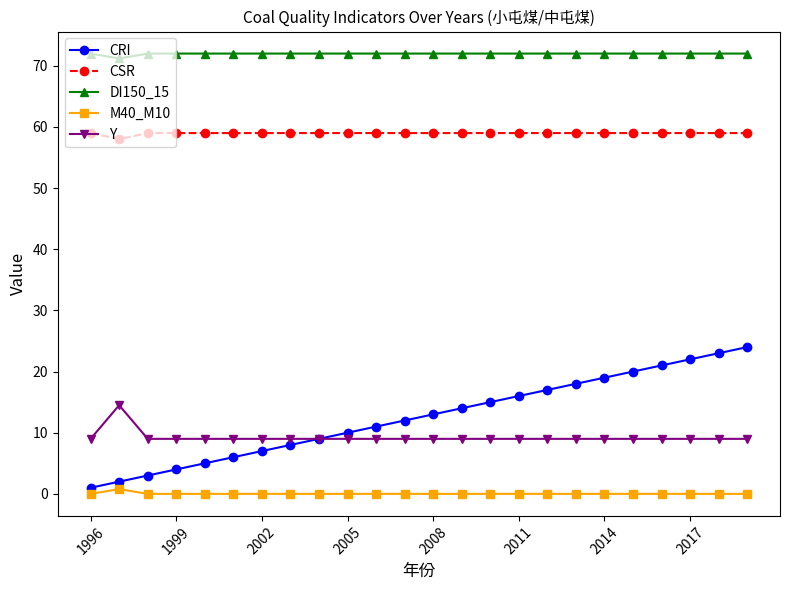

Rank the series by their maximum value, from highest to lowest.

DI150_15, CSR, CRI, Y, M40_M10